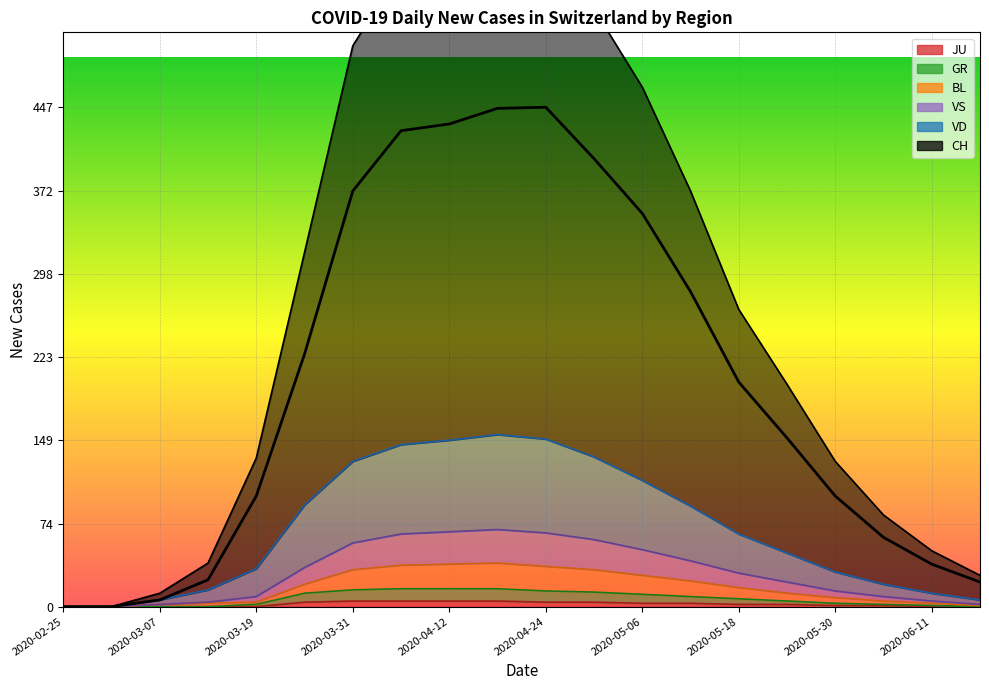

How many interior local peaks does the CH series have?

1